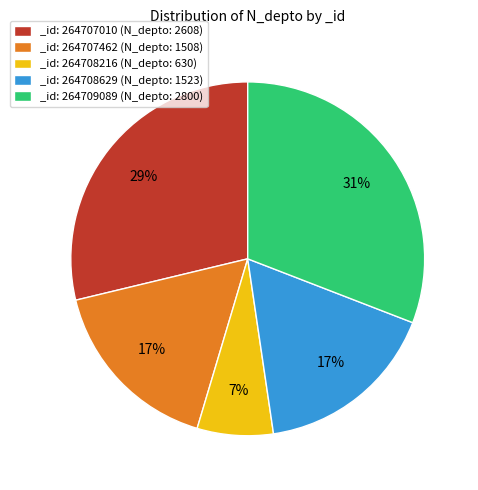

Is there any slice that represents more than half of the pie?

No